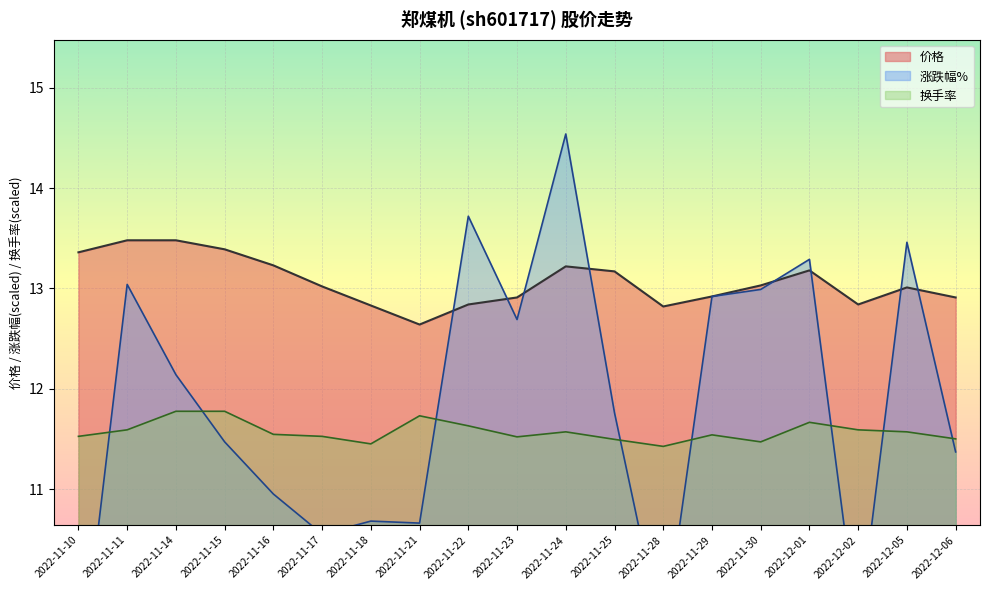

At which category does 涨跌幅% reach its first local peak?

2022-11-11